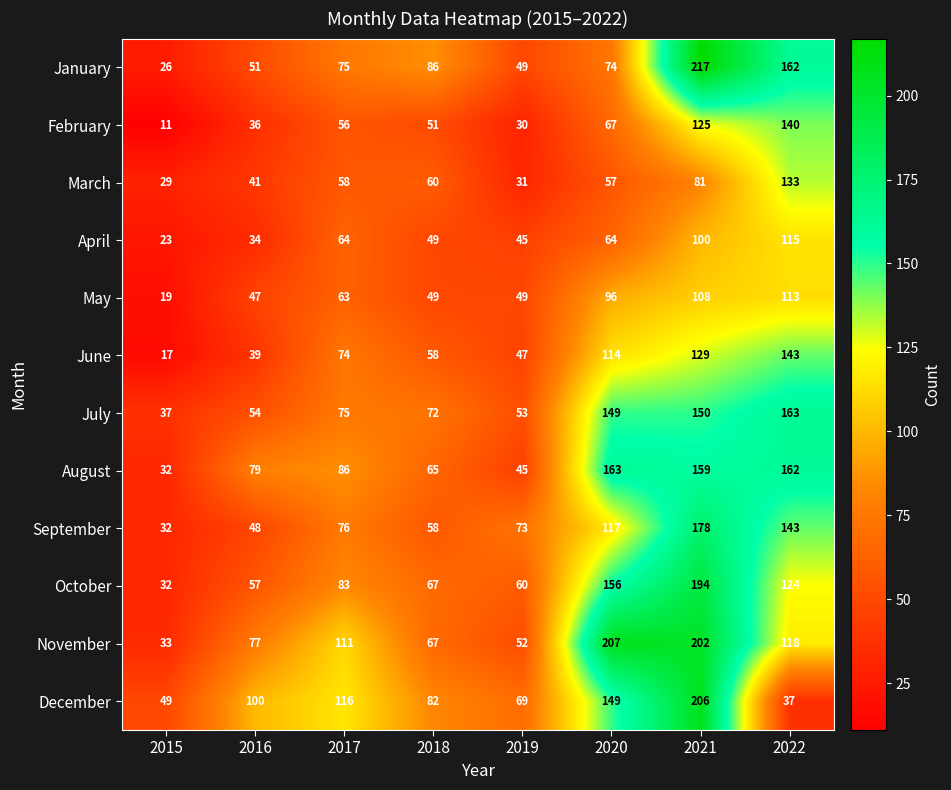

The value of January at 2019 is 49. True or false?

True